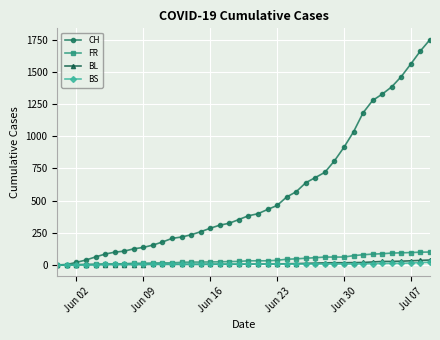

Count the number of data series in this chart.

4